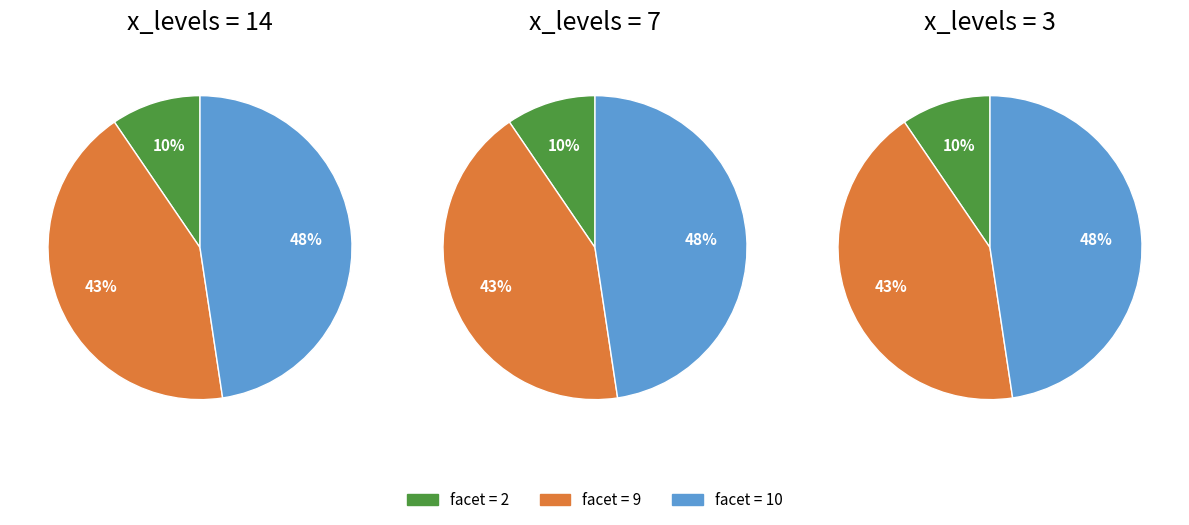

Is there a majority slice in this chart?

No